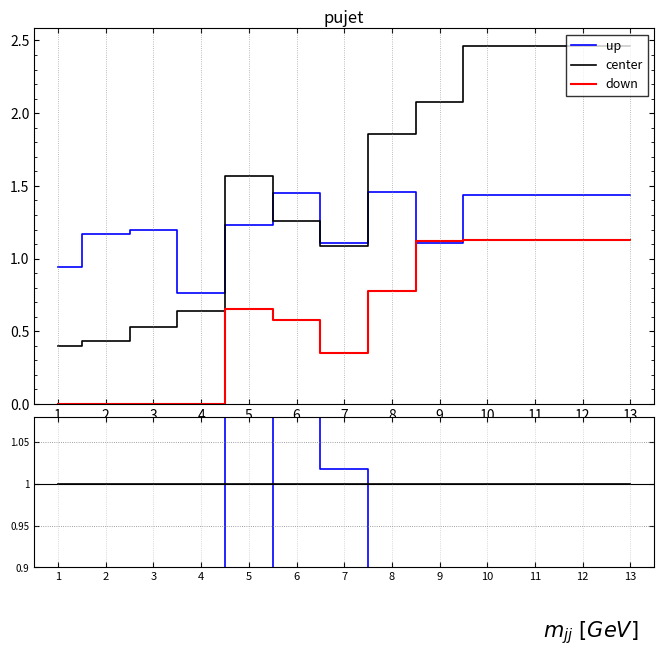

True or false: down and center intersect in this chart.

False